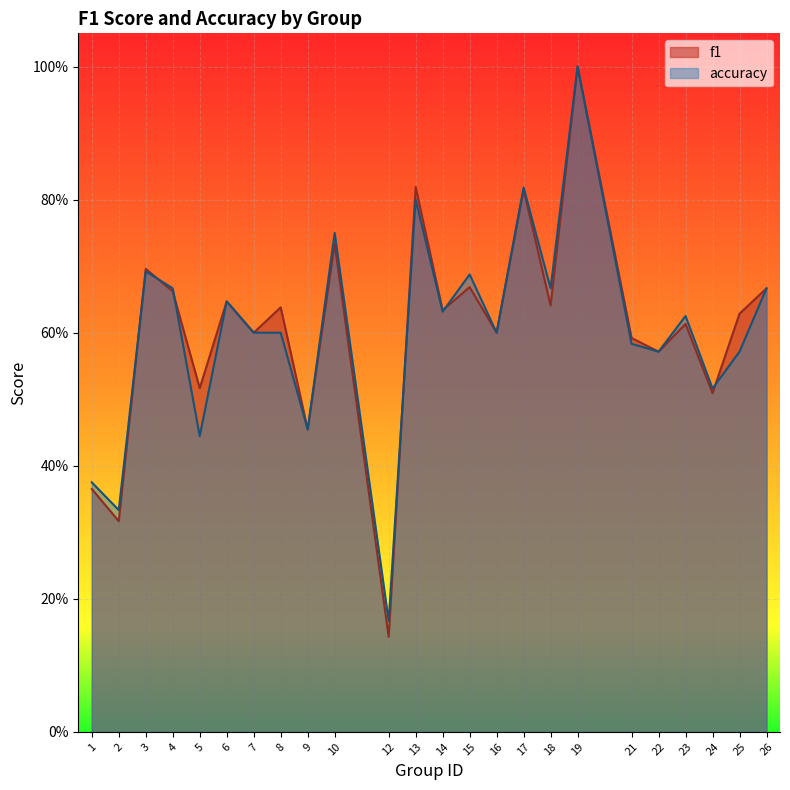

The value of f1 at 23 is 0.9. True or false?

False